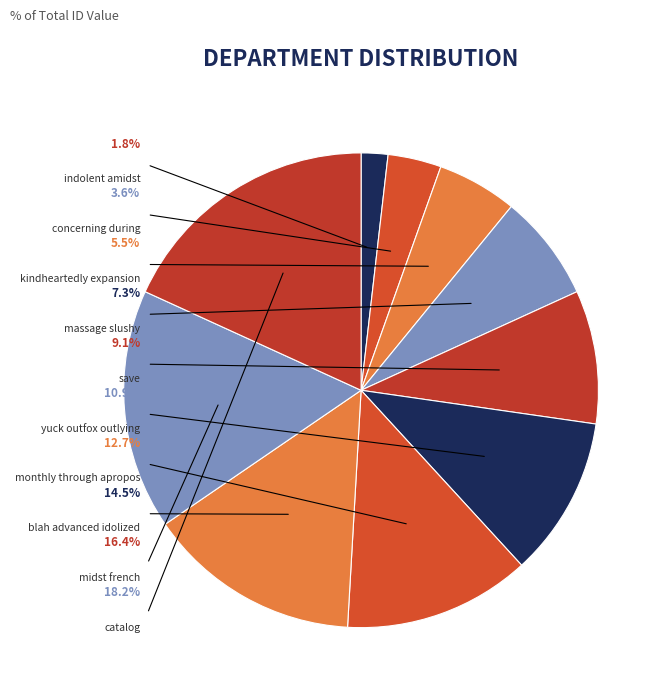

To the nearest percent, what portion does yuck outfox outlying represent?

11%